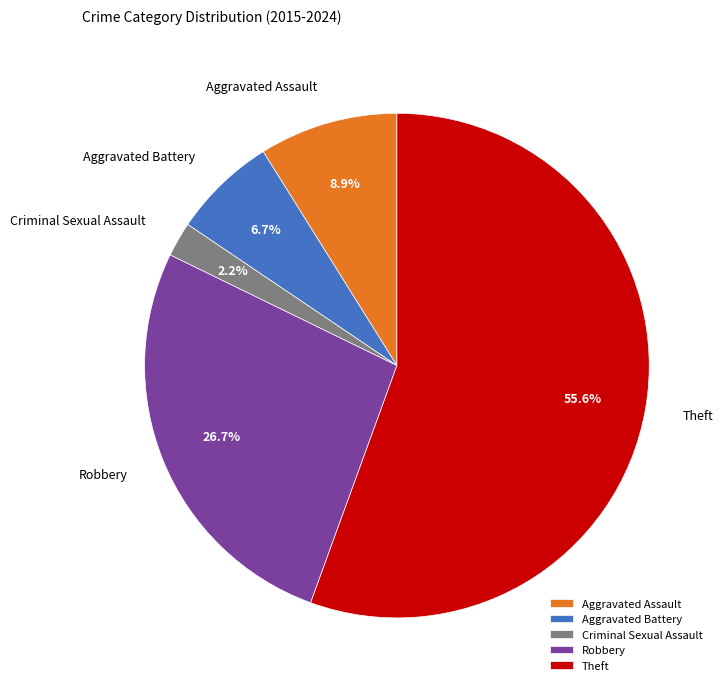

To the nearest percent, what is the difference between the Aggravated Assault and Robbery slice percentages?

18%